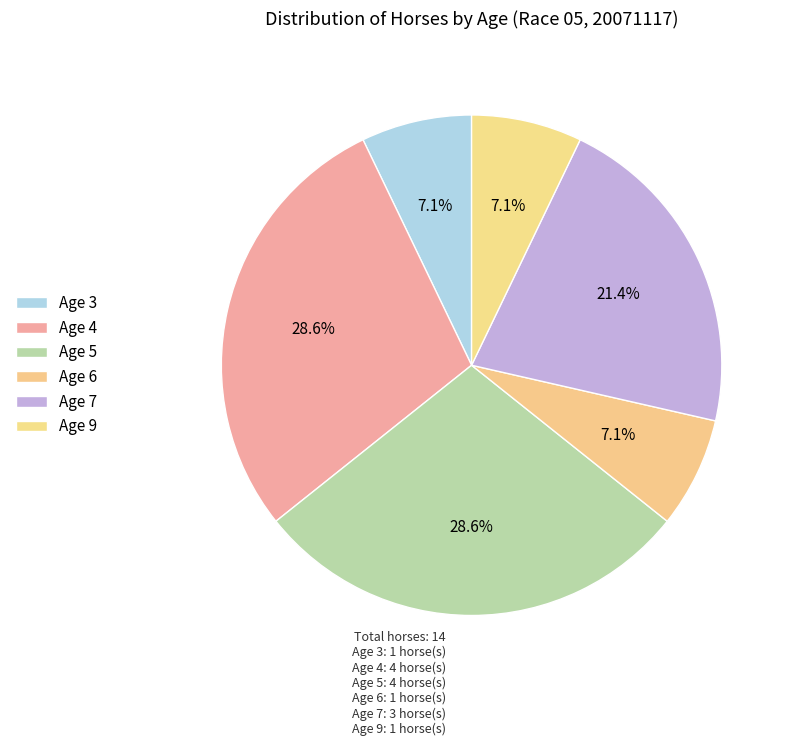

Count the number of slices in the pie.

6